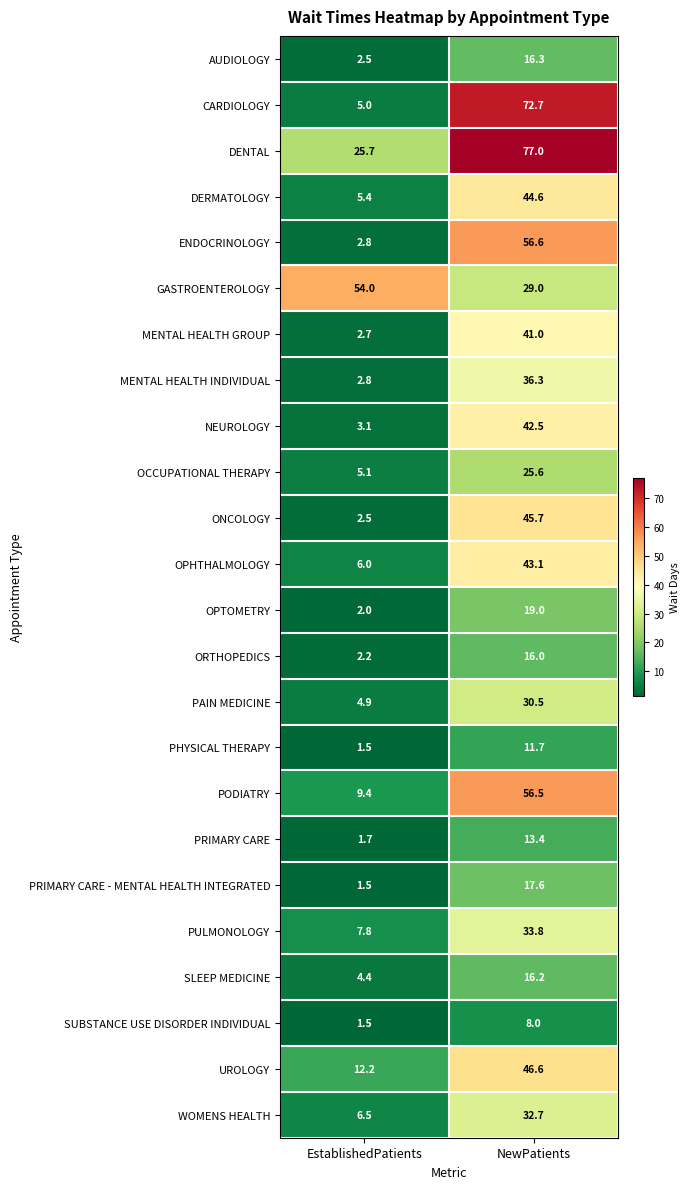

True or false: UROLOGY has a value of 46.6 at NewPatients.

True